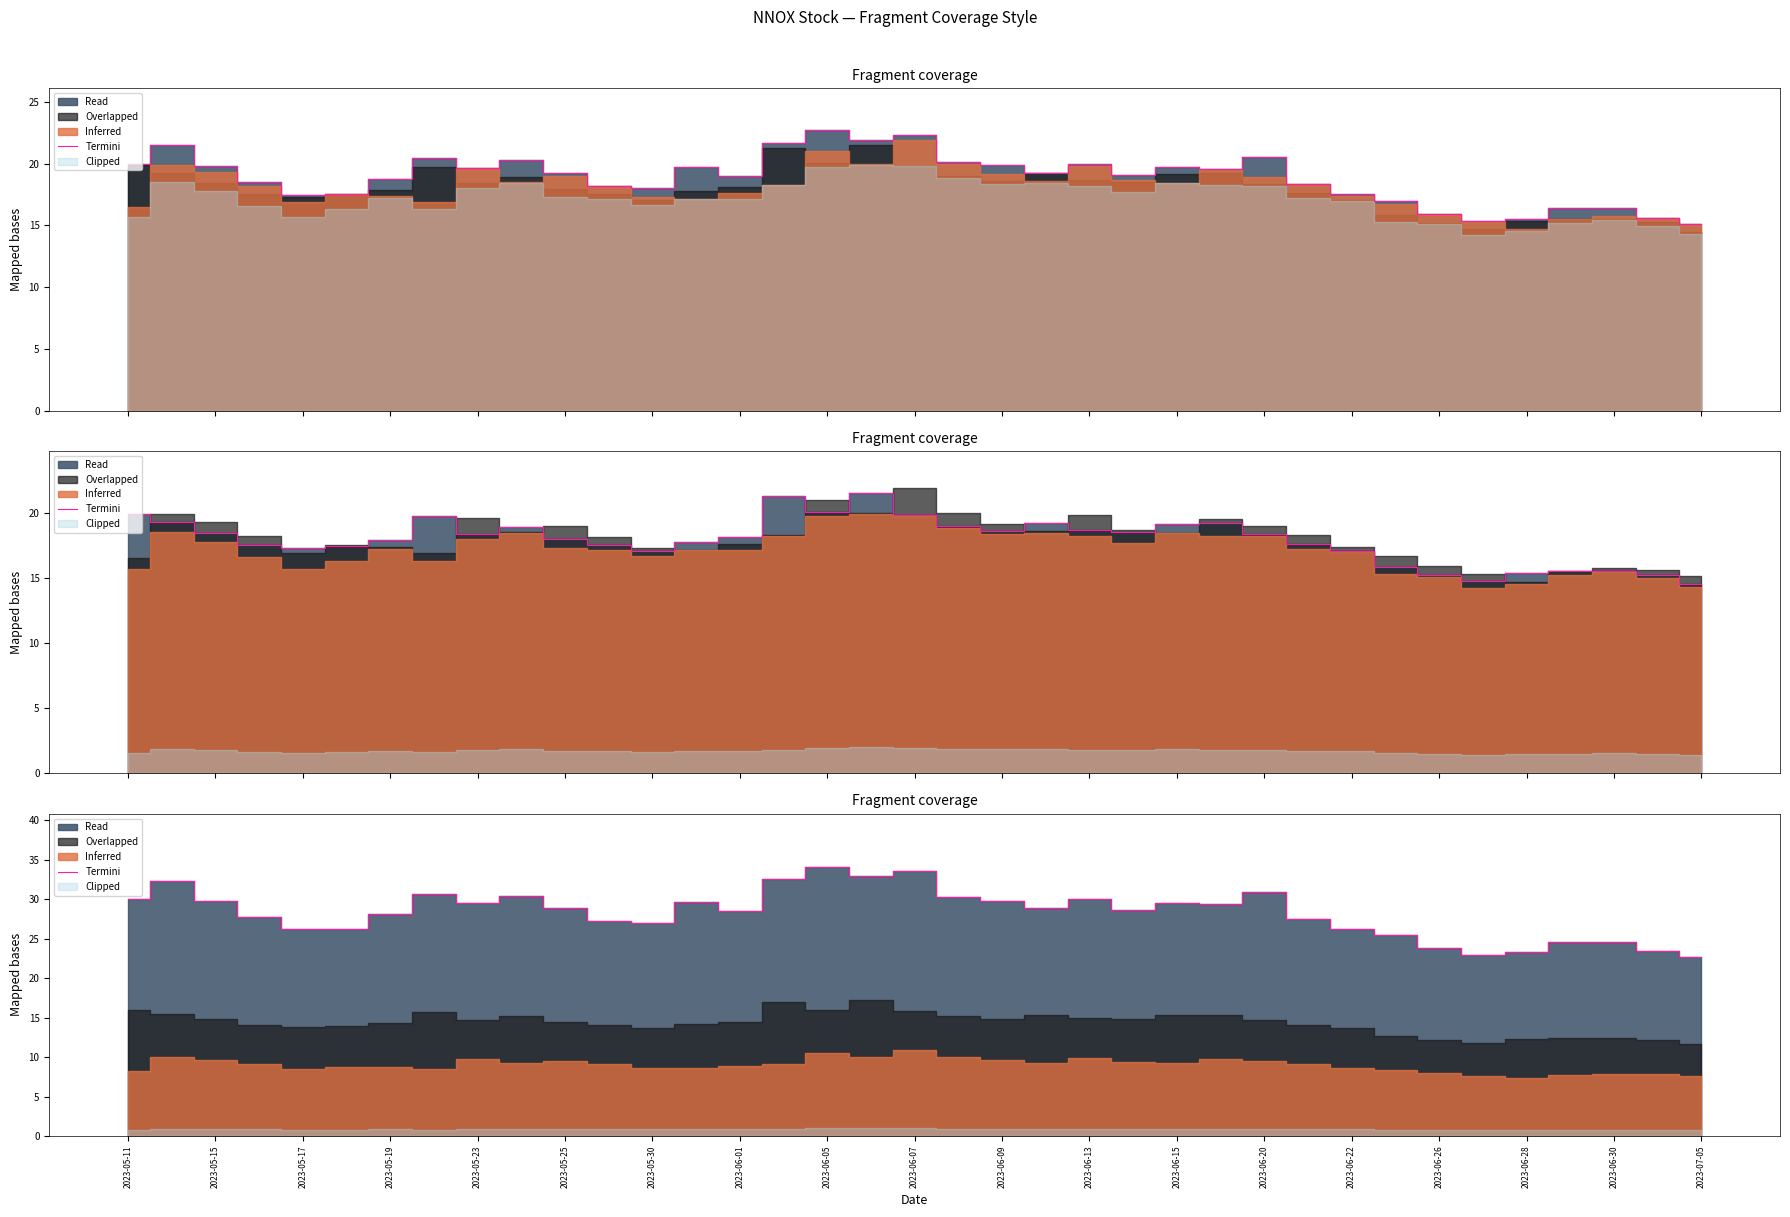

The chart shows a value of 36.2 at 2023-05-30. True or false?

False